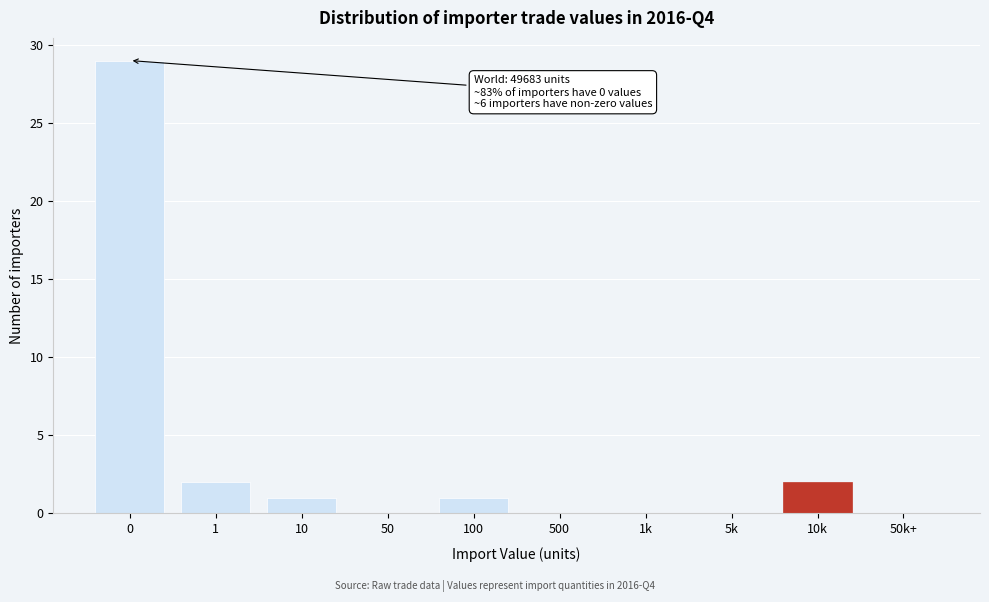

Reading left to right, transcribe all the data shown in this chart.

0=29	1=2	10=1	50=0	100=1	500=0	1k=0	5k=0	10k=2	50k+=0